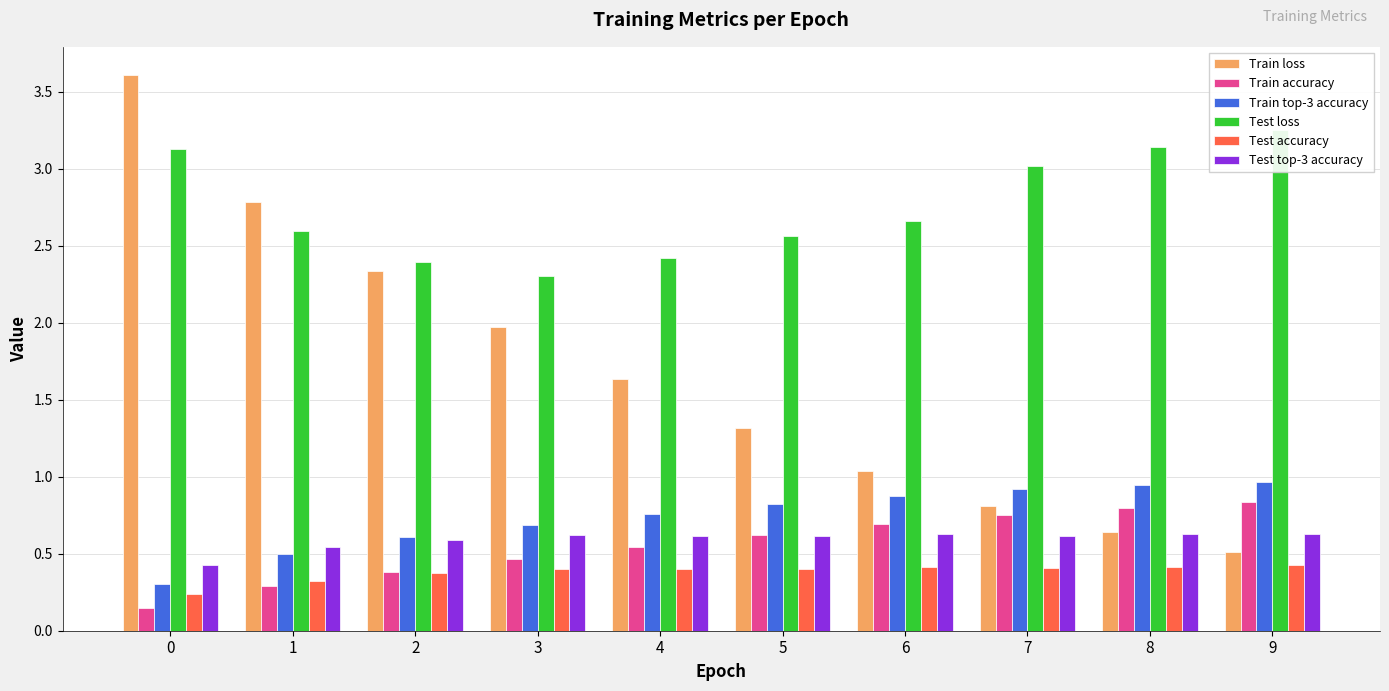

What is the minimum value shown in the chart?

0.1